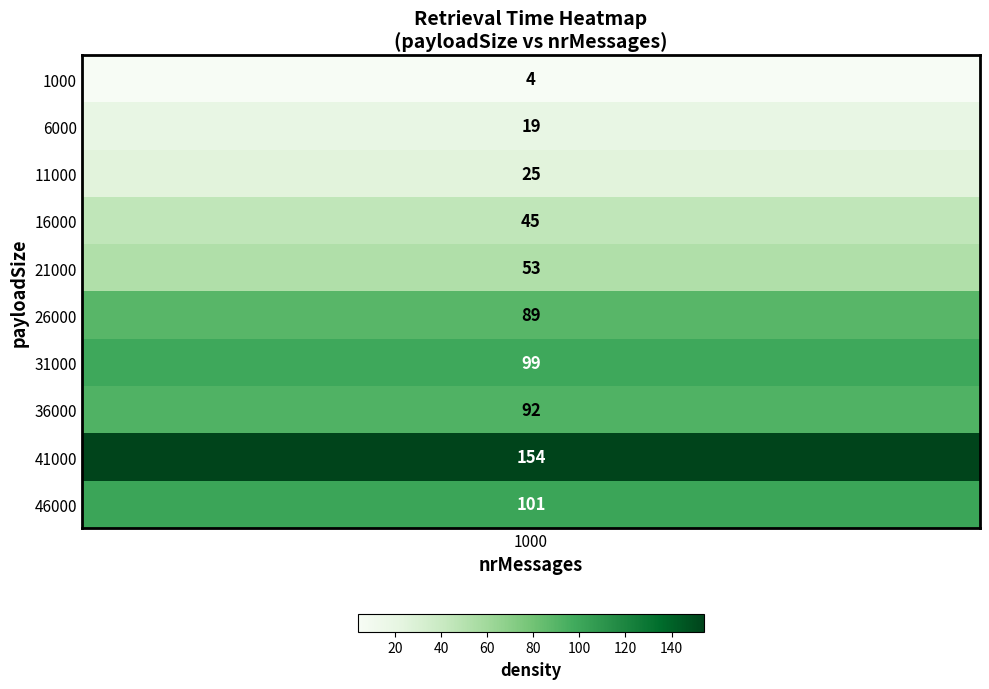

What is the smallest value displayed?

4